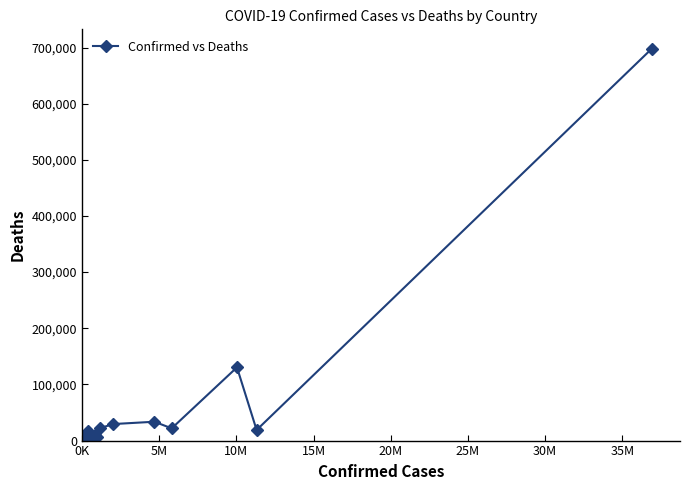

What is the sum of all values?

1020954